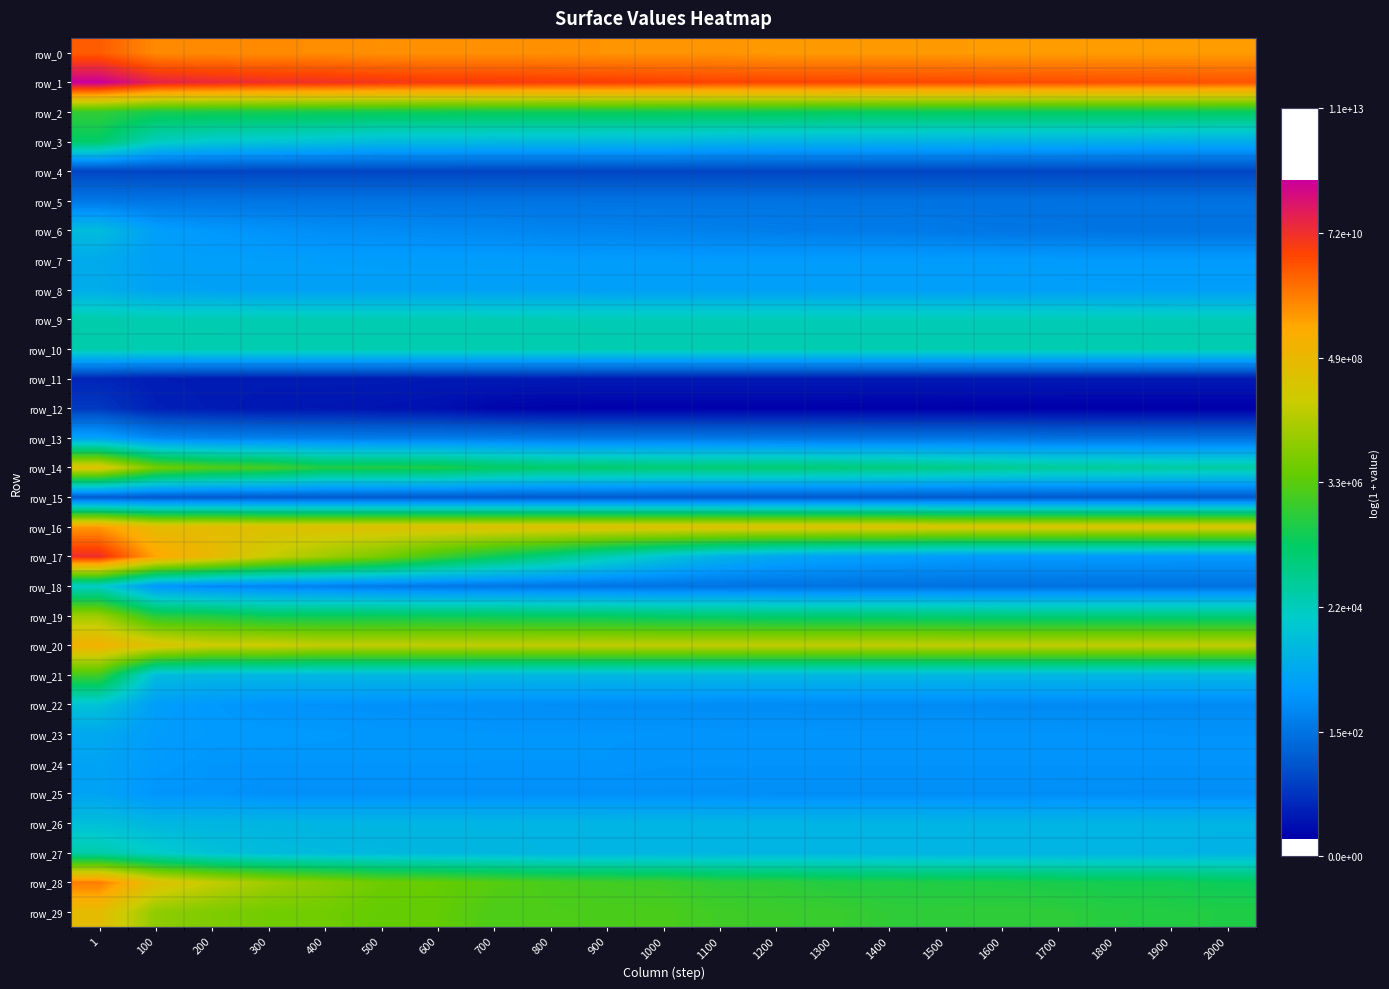

Which category has the lowest value across all series?

1800